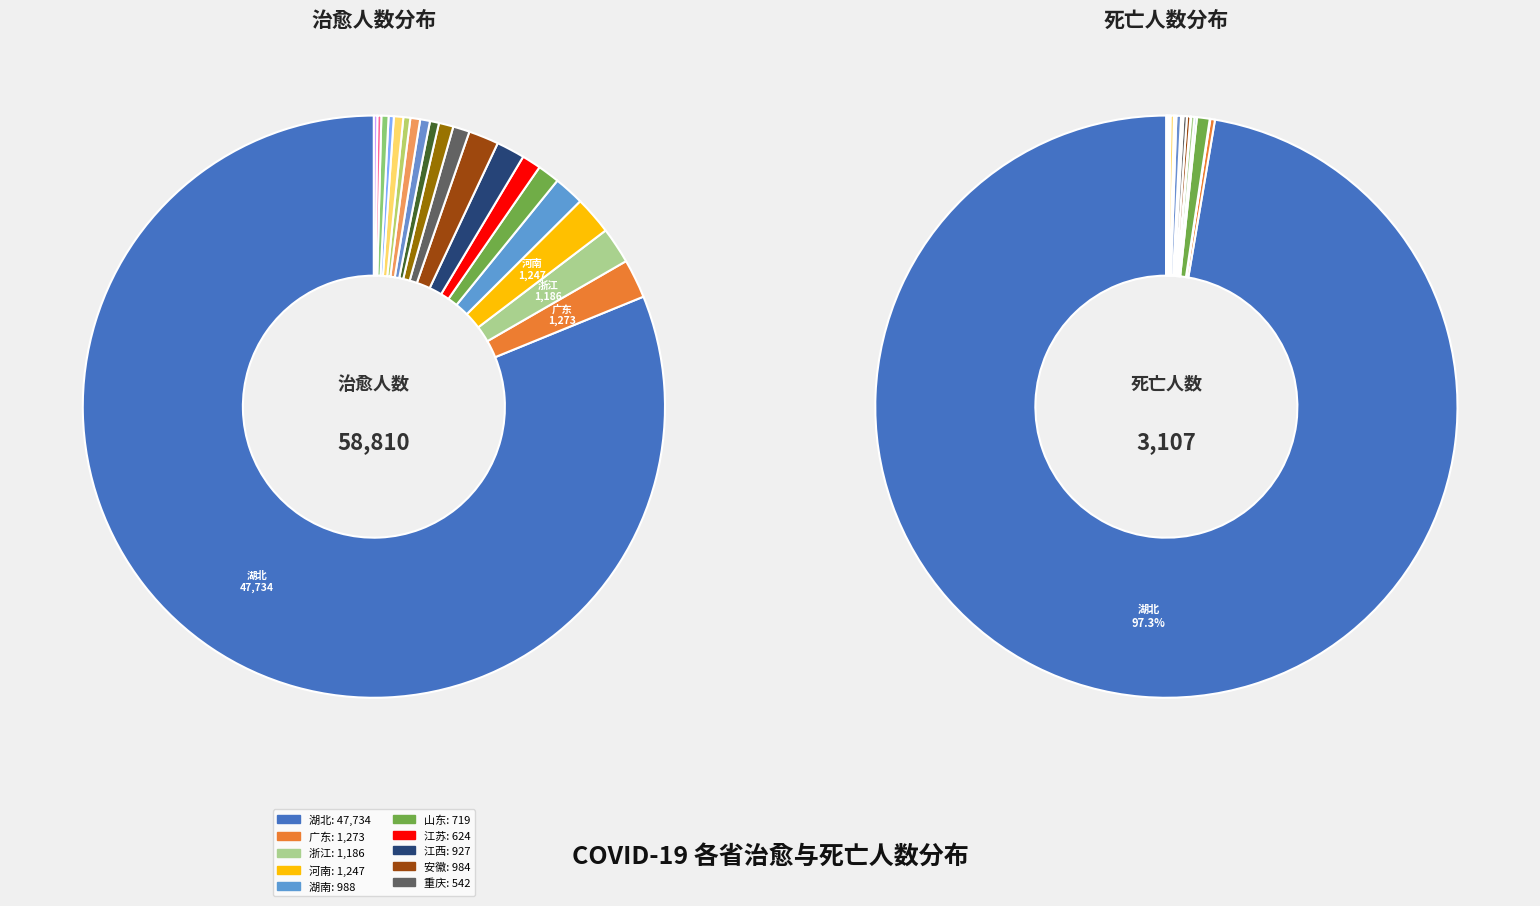

Does 重庆 represent more than half of the total?

No